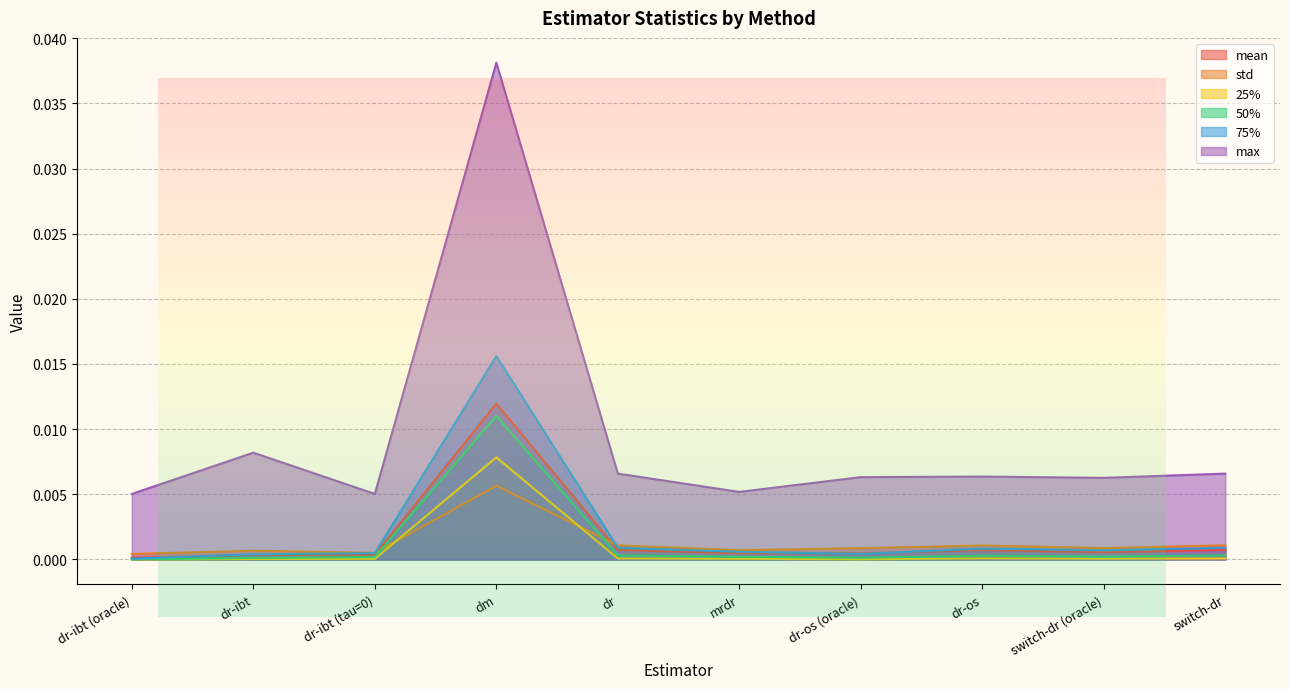

Which label corresponds to the largest value in the chart?

dm